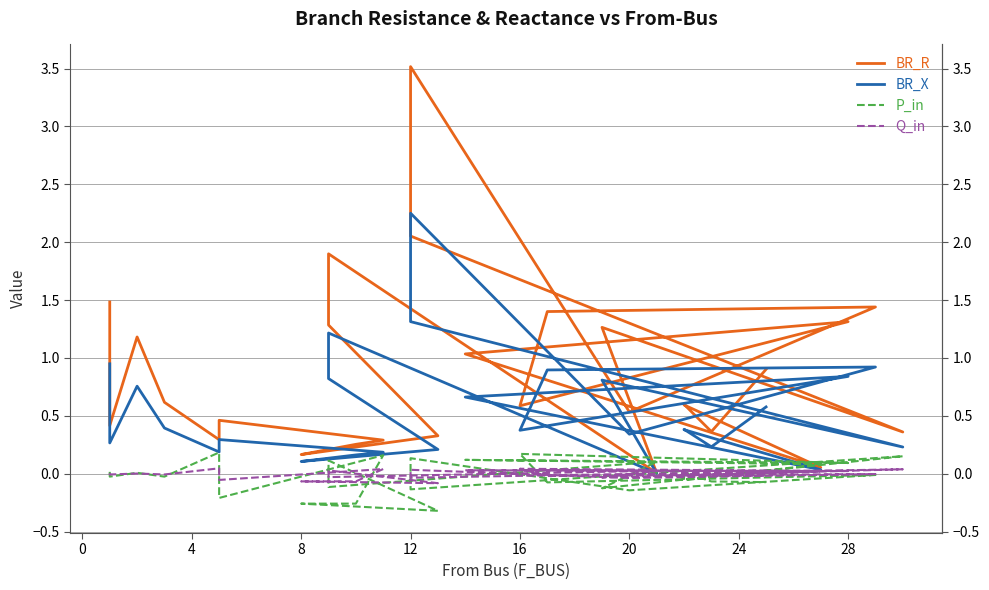

Reading right to left, transcribe all the data shown in this chart.

BR_R: 0.9	0.4	0.6	0.6	0.1	1.0	1.3	0.6	1.4	1.4	0.5	3.5	2.1	0.4	1.3	0.0	1.9	1.3	0.3	0.2	0.3	0.3	0.5	0.3	0.6	1.2	0.4	1.5
BR_X: 0.6	0.2	0.4	0.4	0.0	0.7	0.8	0.4	0.9	0.9	0.3	2.3	1.3	0.2	0.8	0.0	1.2	0.8	0.2	0.1	0.2	0.2	0.3	0.2	0.4	0.8	0.3	0.9
P_in: -0.1	-0.1	0.0	-0.1	0.1	0.1	0.1	0.2	-0.1	-0.0	-0.1	0.1	-0.1	0.2	-0.1	0.1	-0.1	0.1	-0.3	-0.3	-0.3	0.2	-0.2	0.2	-0.0	0.0	-0.0	0.0
Q_in: -0.0	-0.0	0.0	-0.0	0.0	0.0	0.0	0.0	-0.0	-0.0	-0.0	0.0	-0.0	0.0	-0.0	0.0	-0.0	0.0	-0.1	-0.1	-0.1	0.0	-0.1	0.0	-0.0	0.0	-0.0	0.0